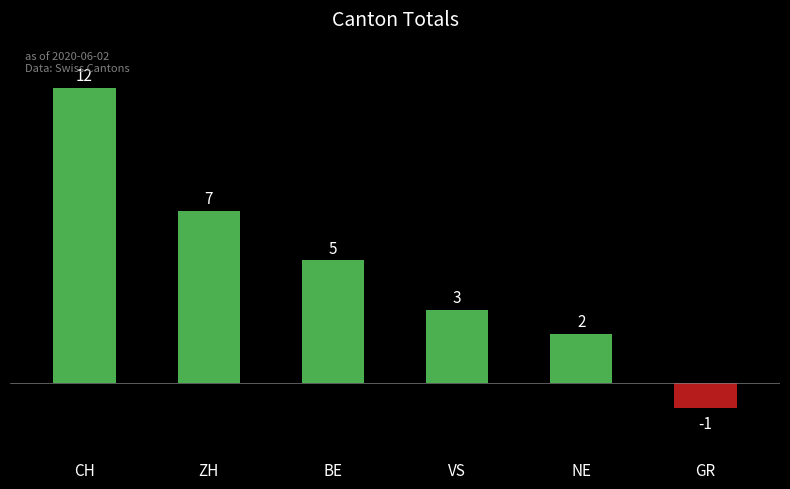

How many values are below 5?

3